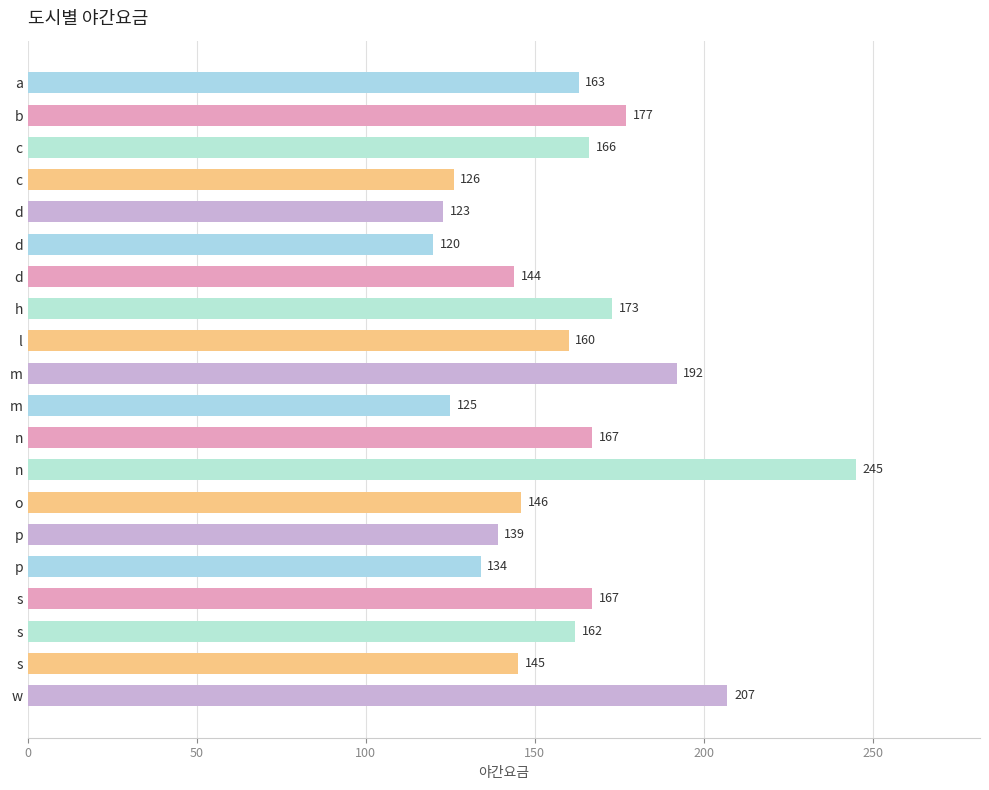

How many bars are there in total?

20